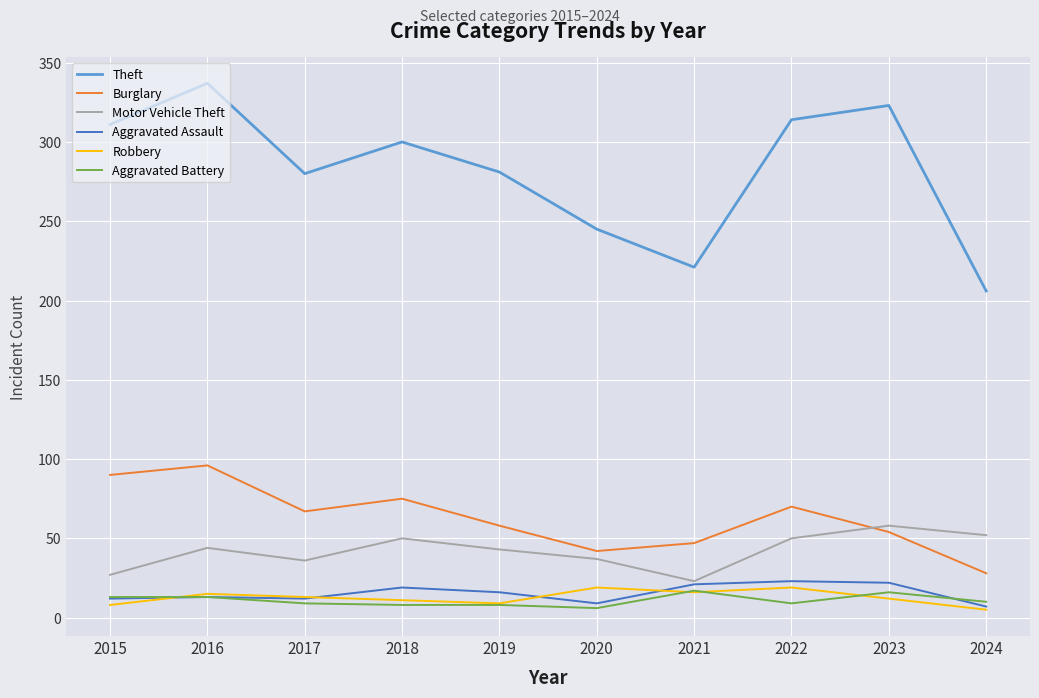

Which series changed the most between 2016 and 2024?

Theft